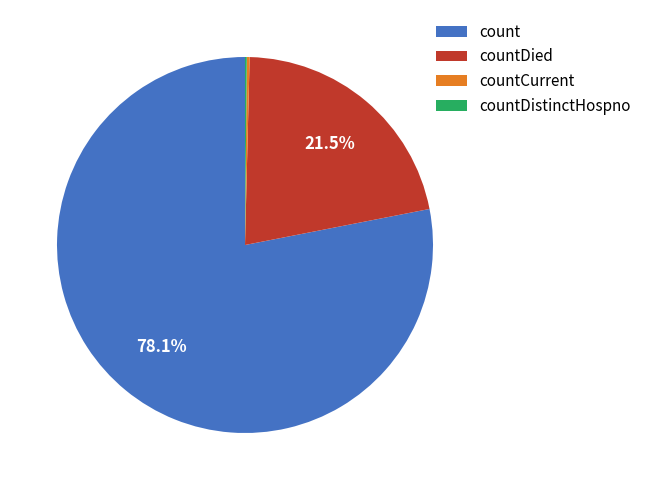

Which category has the biggest portion of the pie?

count